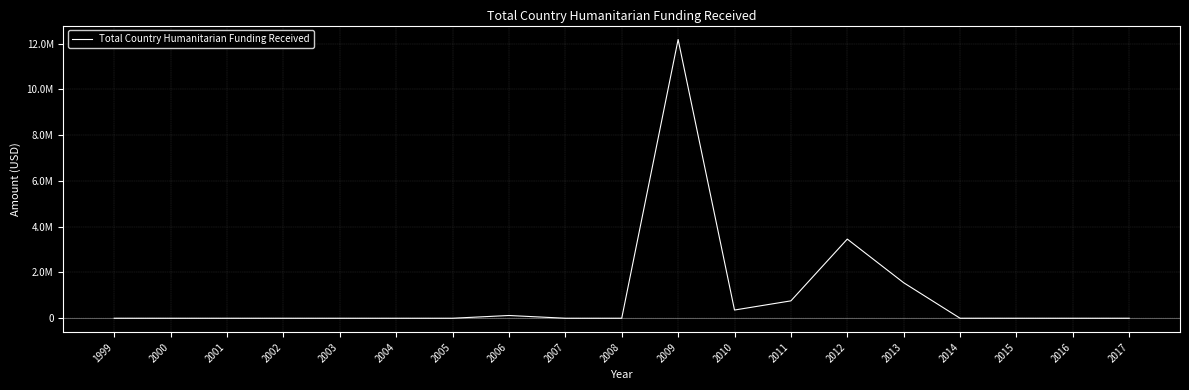

True or false: there are more than 1 points higher than both neighbors.

True